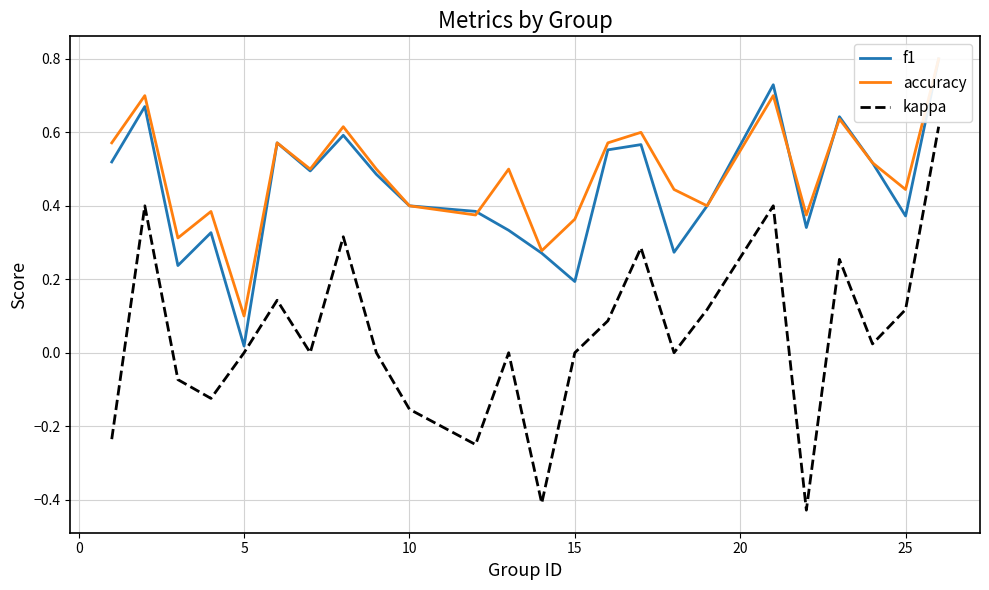

How many intersections are there between accuracy and f1?

3